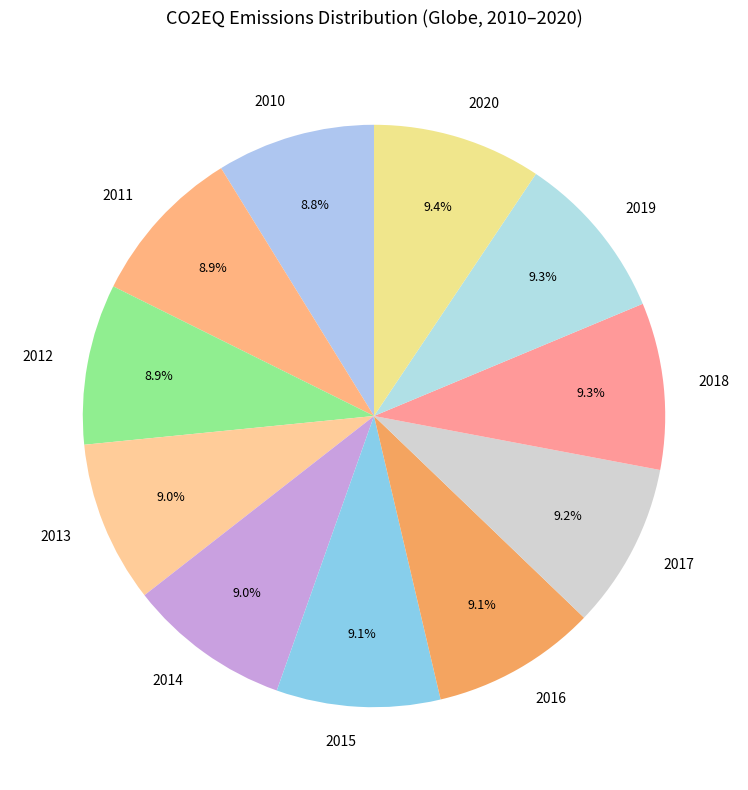

Approximately how many times larger is the value at 2012 compared to 2010?

1.0